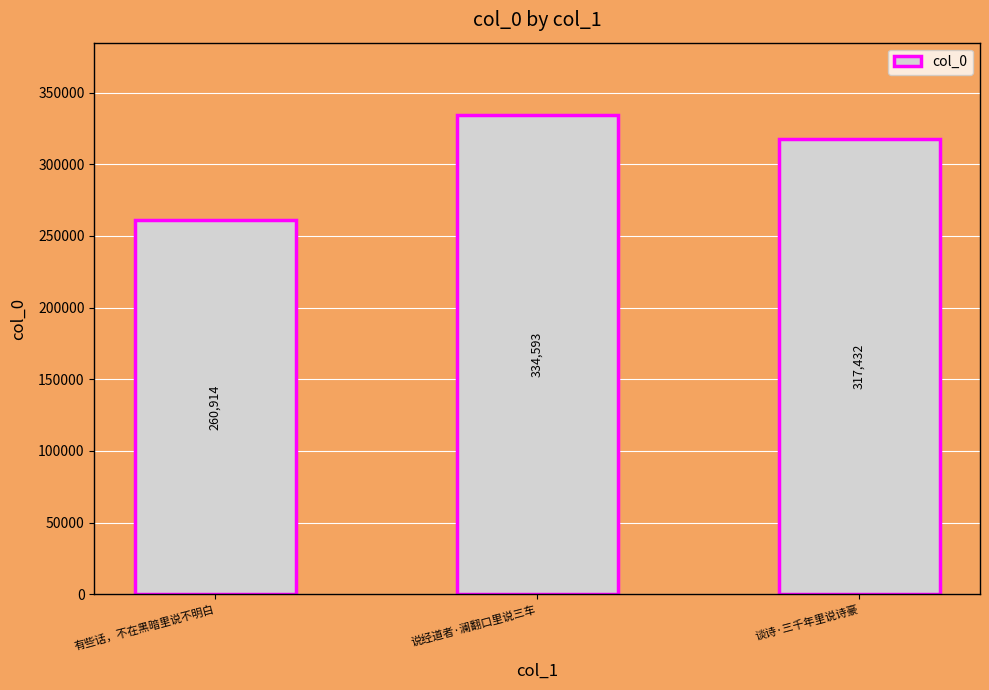

Which category has the lowest value across all series?

有些话，不在黑暗里说不明白